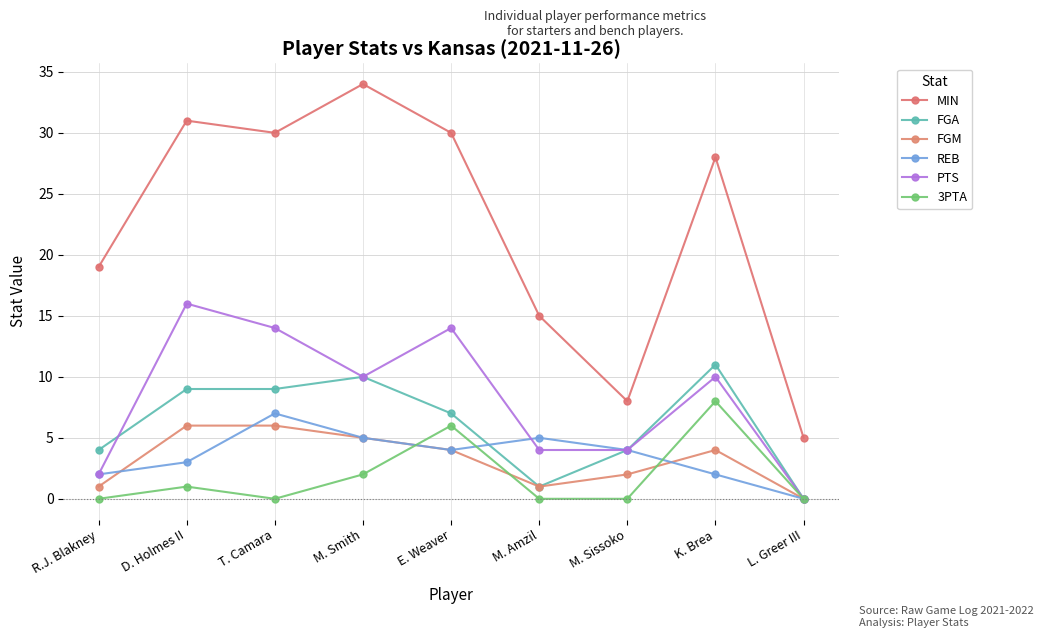

What is the difference between the highest and lowest values at T. Camara?

30